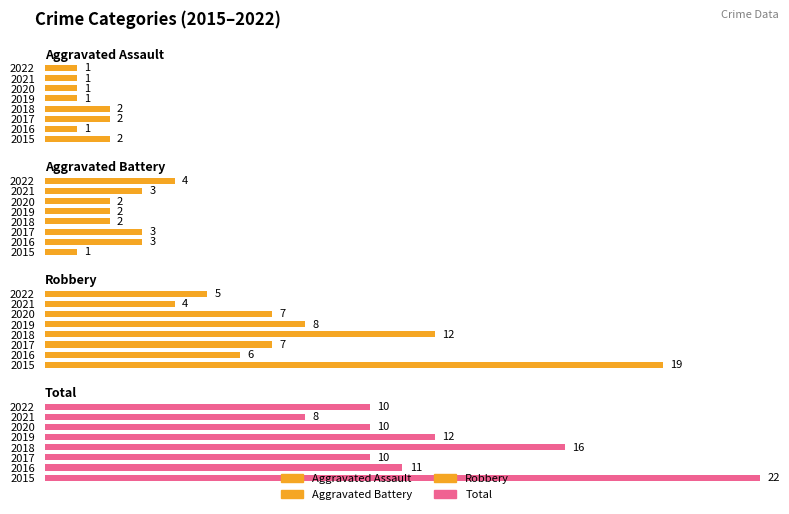

The Aggravated Assault series shows 1.4 at 5. True or false?

False